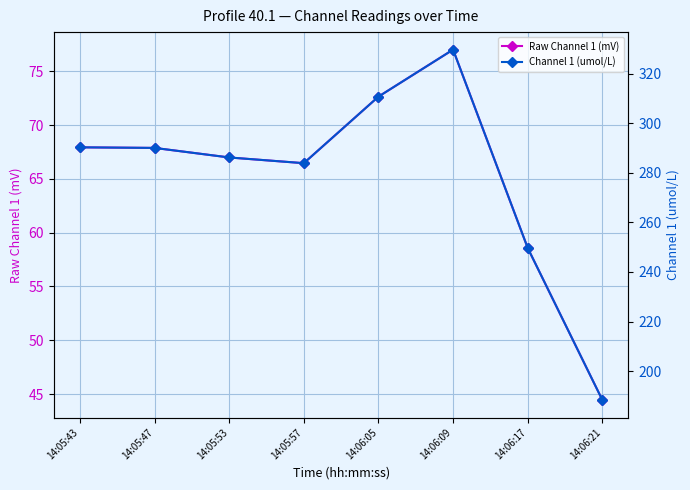

How many values in the Channel 1 (umol/L) series are below 290?

4